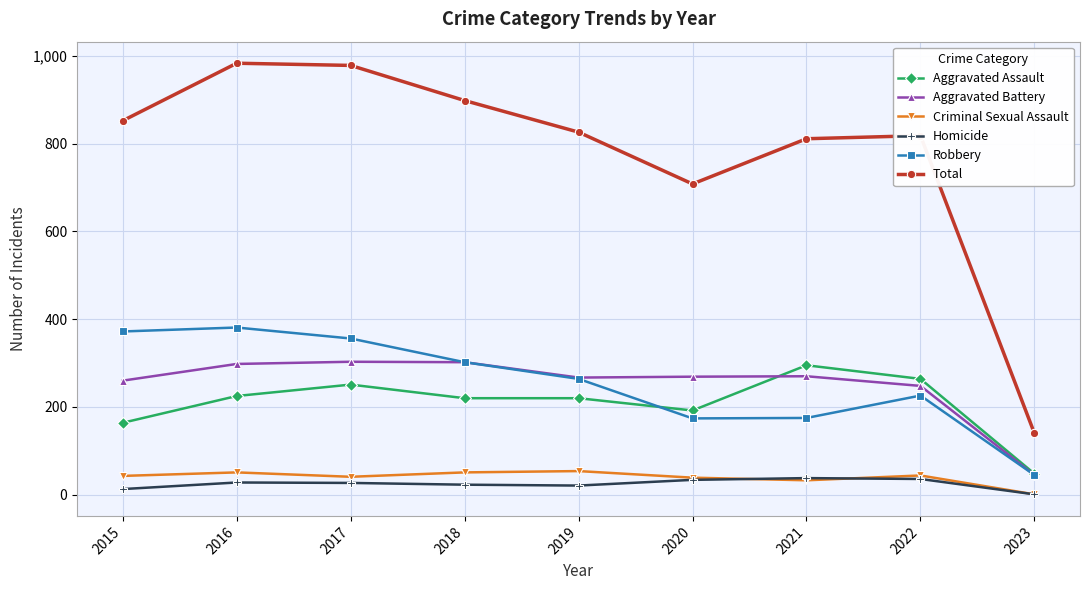

At which label does Aggravated Assault reach its peak?

2021